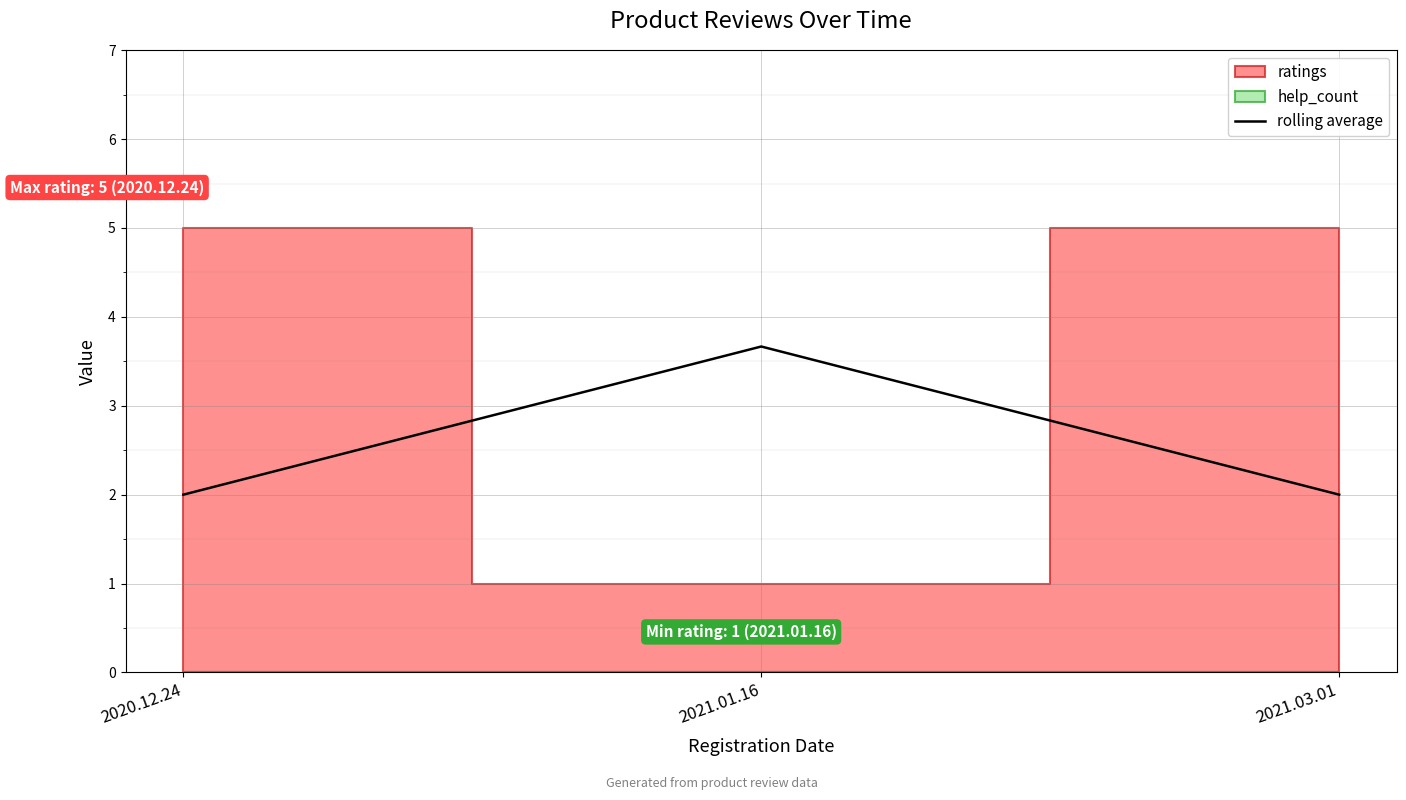

Approximately how many times larger is the value at 2021.01.16 compared to 2021.03.01?

1.8